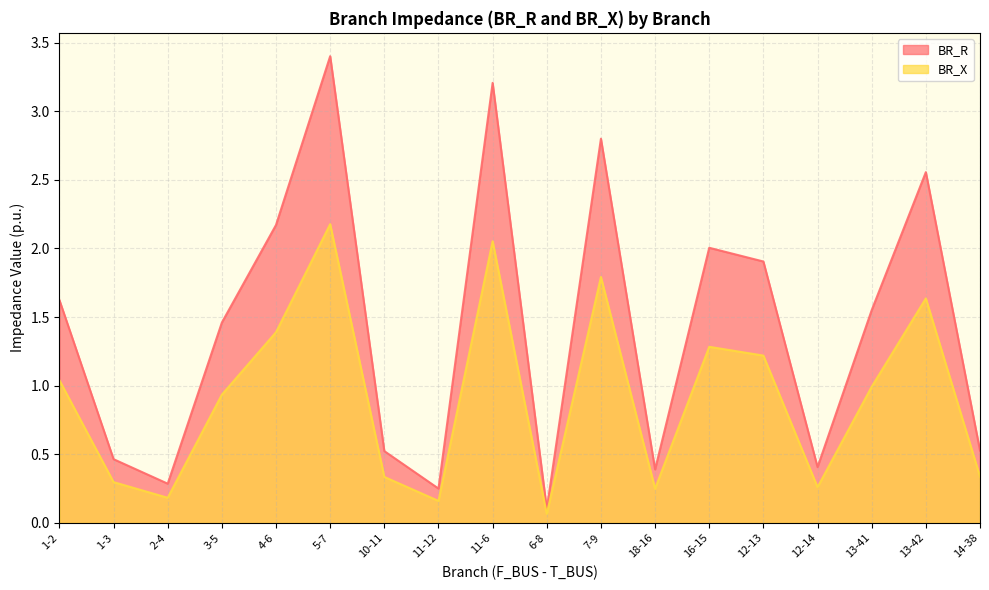

How many values in the BR_R series are below 1?

8